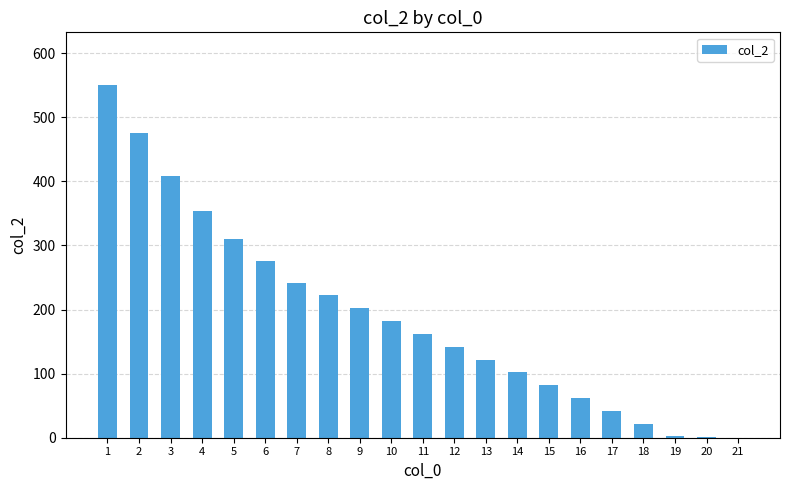

What is the sum of the values at 10 and 15?

264